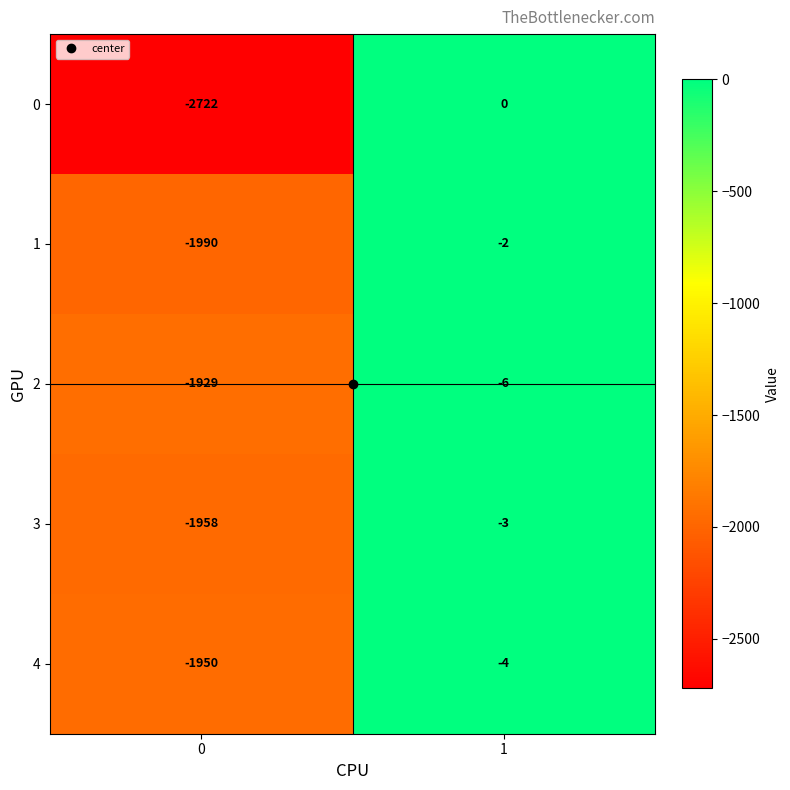

Which series has the largest total across all categories?

2